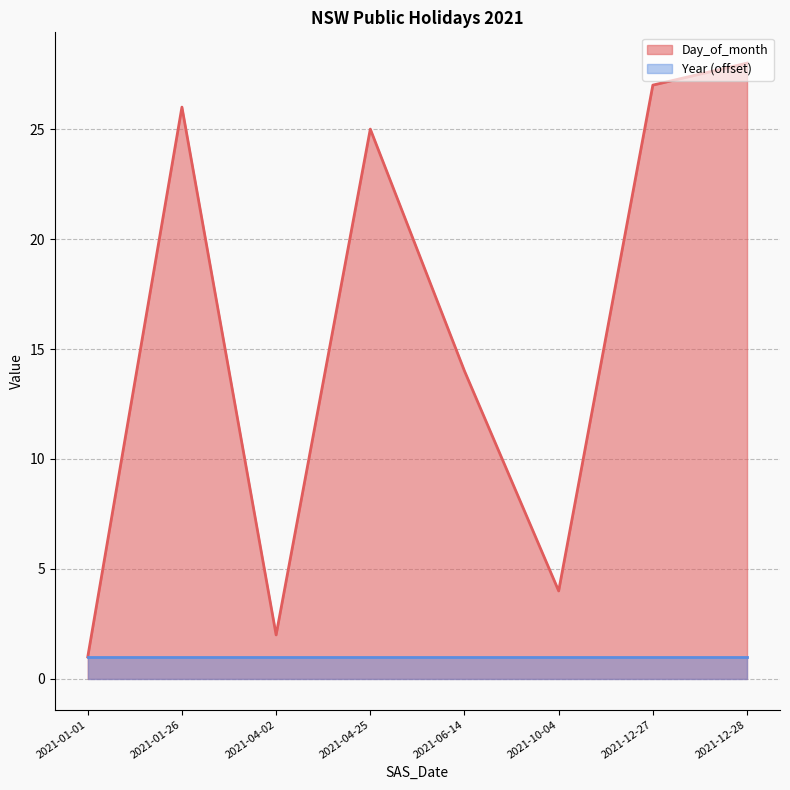

Reading left to right, what are all the values shown in this chart?

1	26	2	25	14	4	27	28